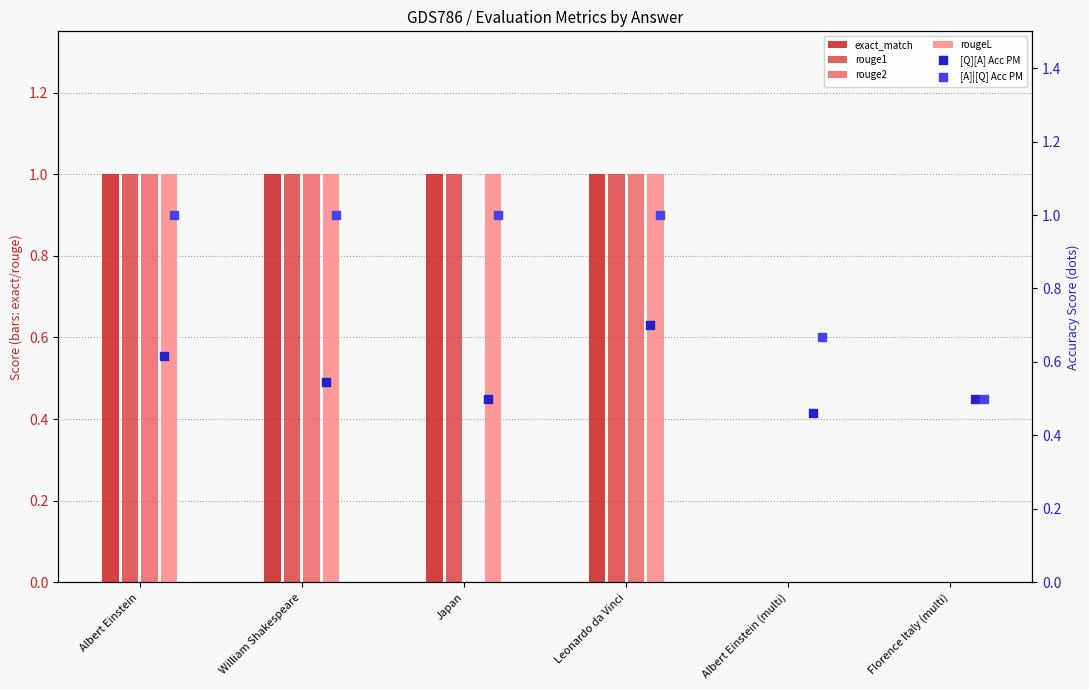

Which series has the largest total across all categories?

[A]|[Q] Acc PM